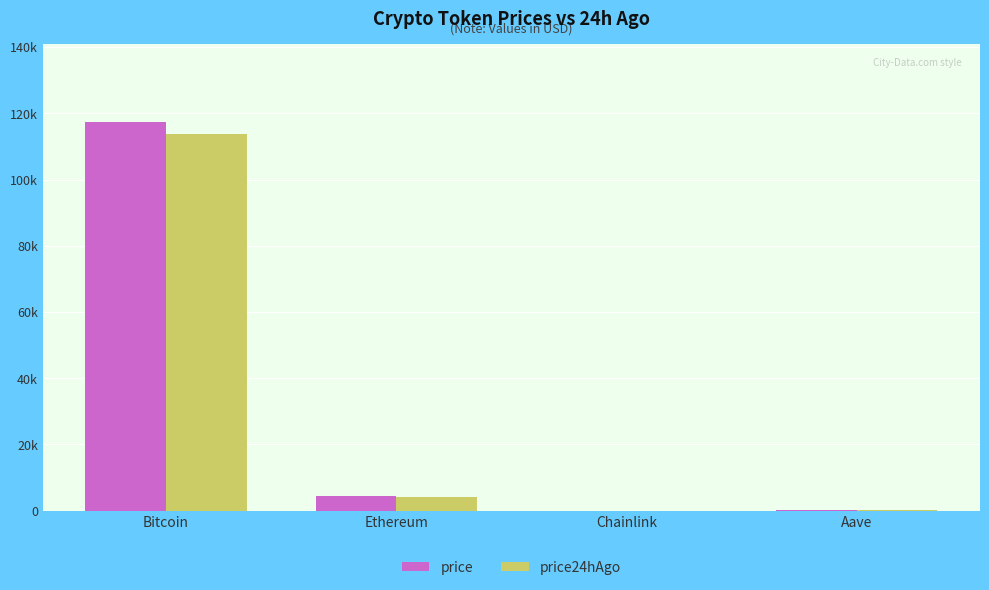

What are all the series names shown in the legend?

price, price24hAgo